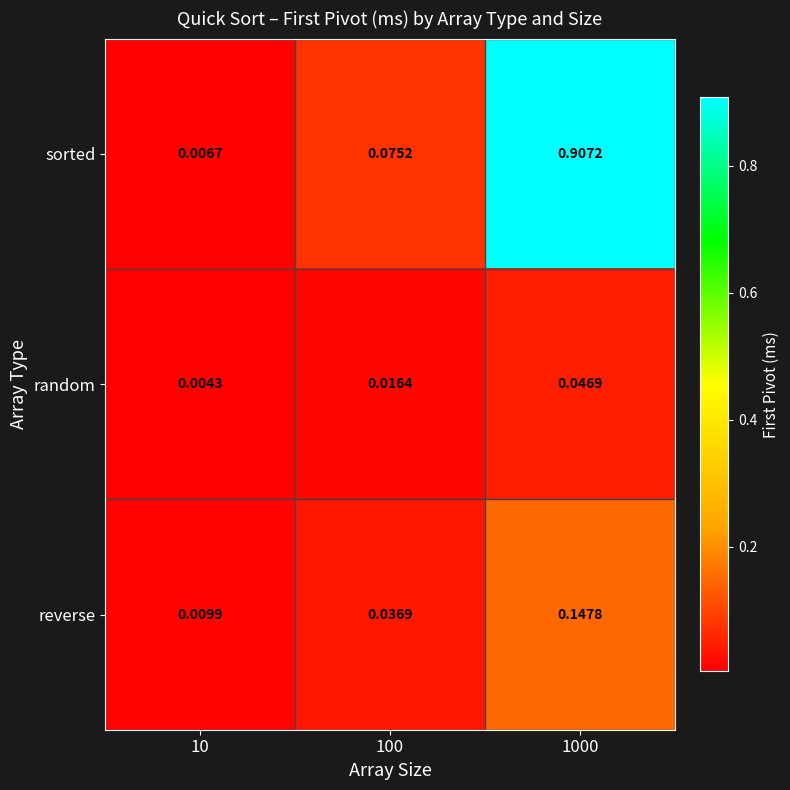

Rank the series at 10 from highest to lowest value.

reverse, sorted, random